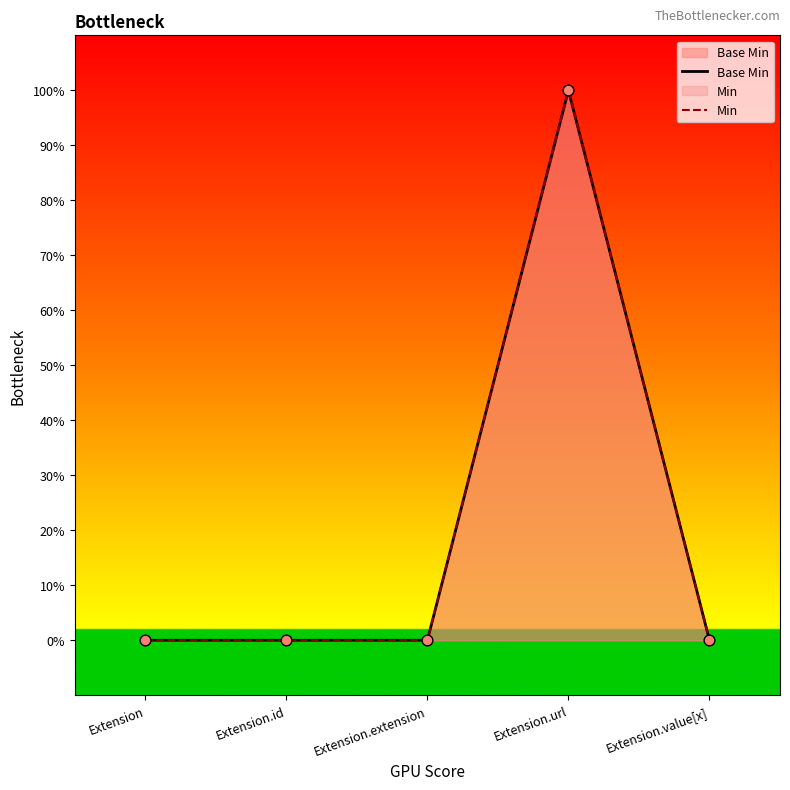

Which series reaches the minimum Y coordinate?

Base Min